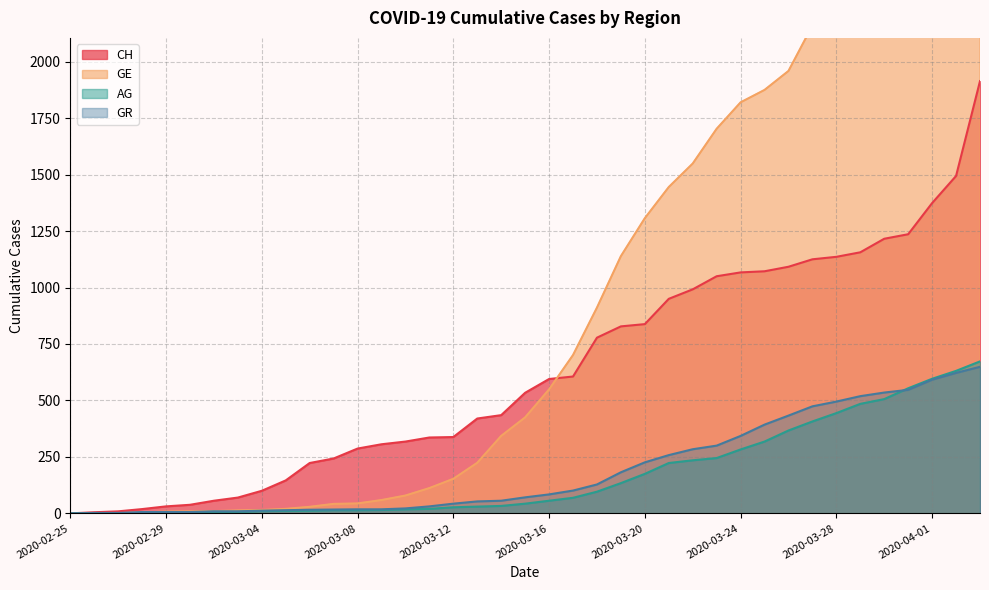

Reading left to right, list all the values displayed in this chart.

CH: 0	5	9	19	31	38	56	70	100	146	223	243	287	306	318	336	338	420	435	534	595	606	778	828	838	950	992	1050	1067	1072	1092	1125	1136	1156	1216	1236	1374	1494	1914
GE: 0	1	1	4	8	9	10	13	15	20	29	42	44	59	79	112	153	224	343	425	549	701	911	1139	1307	1445	1549	1703	1820	1875	1959	2160	2321	2527	2638	2855	3109	3289	3582
AG: 0	1	1	1	3	4	7	7	10	11	12	14	14	15	18	20	27	30	33	43	56	69	96	134	175	223	235	245	283	318	367	407	444	485	506	554	596	631	673
GR: 0	2	2	6	6	6	9	9	12	14	16	17	18	18	22	31	43	53	56	71	84	101	128	182	226	258	284	300	343	393	433	474	495	519	535	547	592	622	649